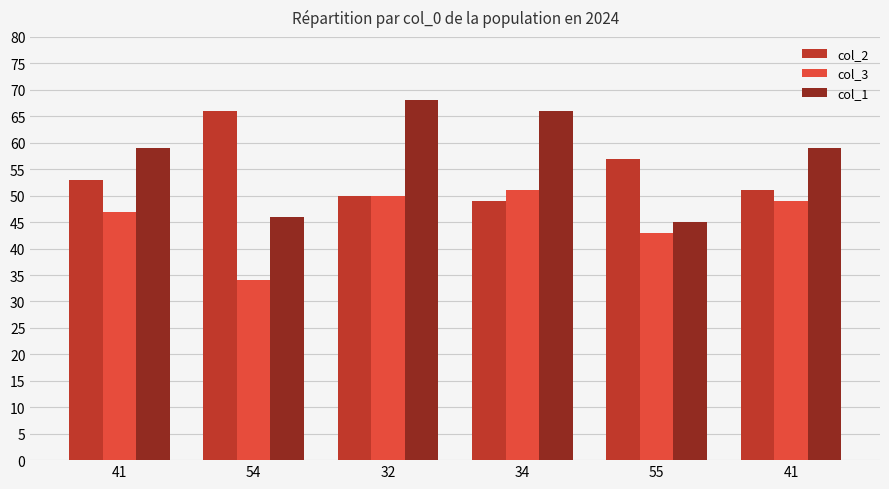

What are all the series names shown in the legend?

col_2, col_3, col_1